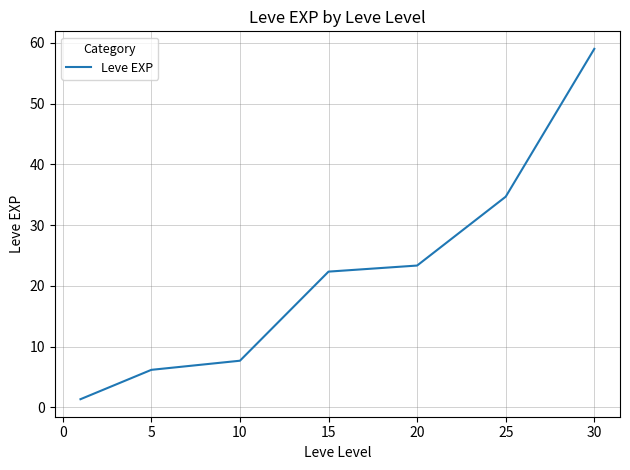

What is the minimum value shown in the chart?

1.3